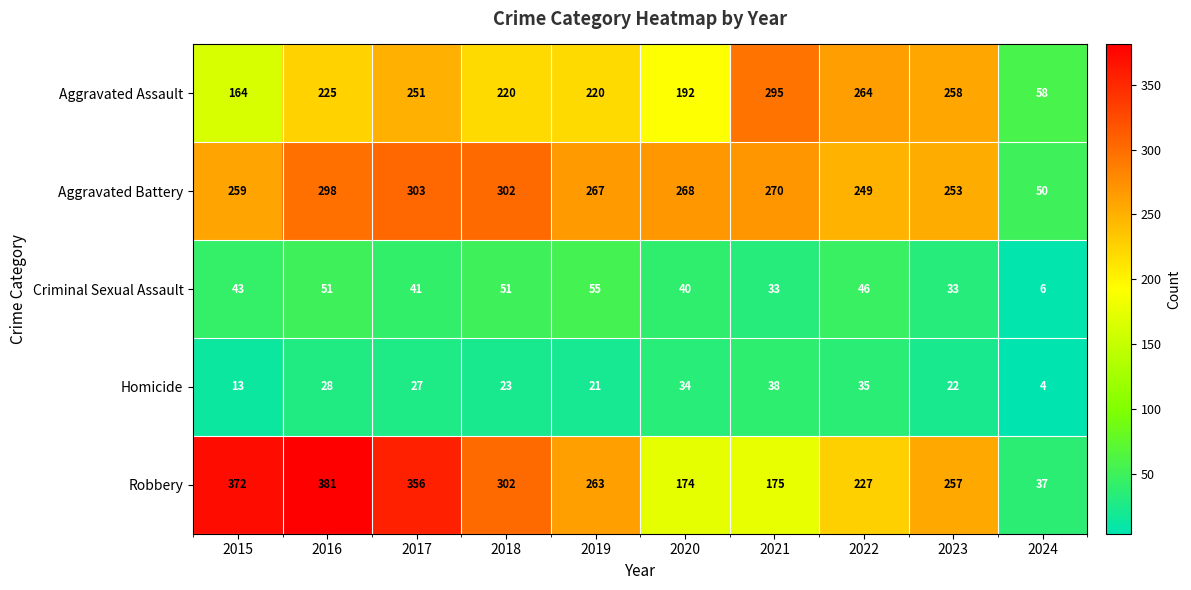

How many categories are shown in the chart?

10